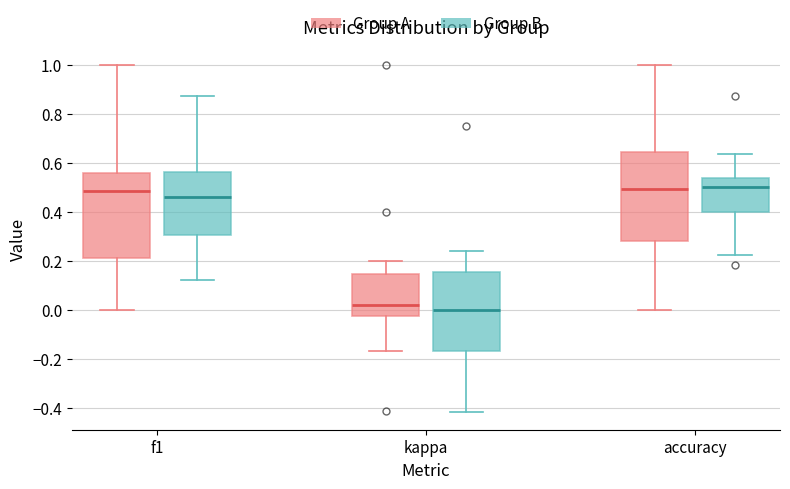

Reading left to right, transcribe this box plot: for each box, give where its median line is, the range the box spans, and where its two whiskers end, as read against the y-axis. The values are not printed on the chart, so give them approximately, as read against the axis.

f1 (Group A): median 0.48, box 0.22 to 0.56, whiskers 0.00 to 1.00
f1 (Group B): median 0.46, box 0.30 to 0.56, whiskers 0.12 to 0.88
kappa (Group A): median 0.02, box -0.02 to 0.14, whiskers -0.16 to 0.20
kappa (Group B): median 0.00, box -0.16 to 0.16, whiskers -0.42 to 0.24
accuracy (Group A): median 0.50, box 0.28 to 0.64, whiskers 0.00 to 1.00
accuracy (Group B): median 0.50, box 0.40 to 0.54, whiskers 0.22 to 0.64